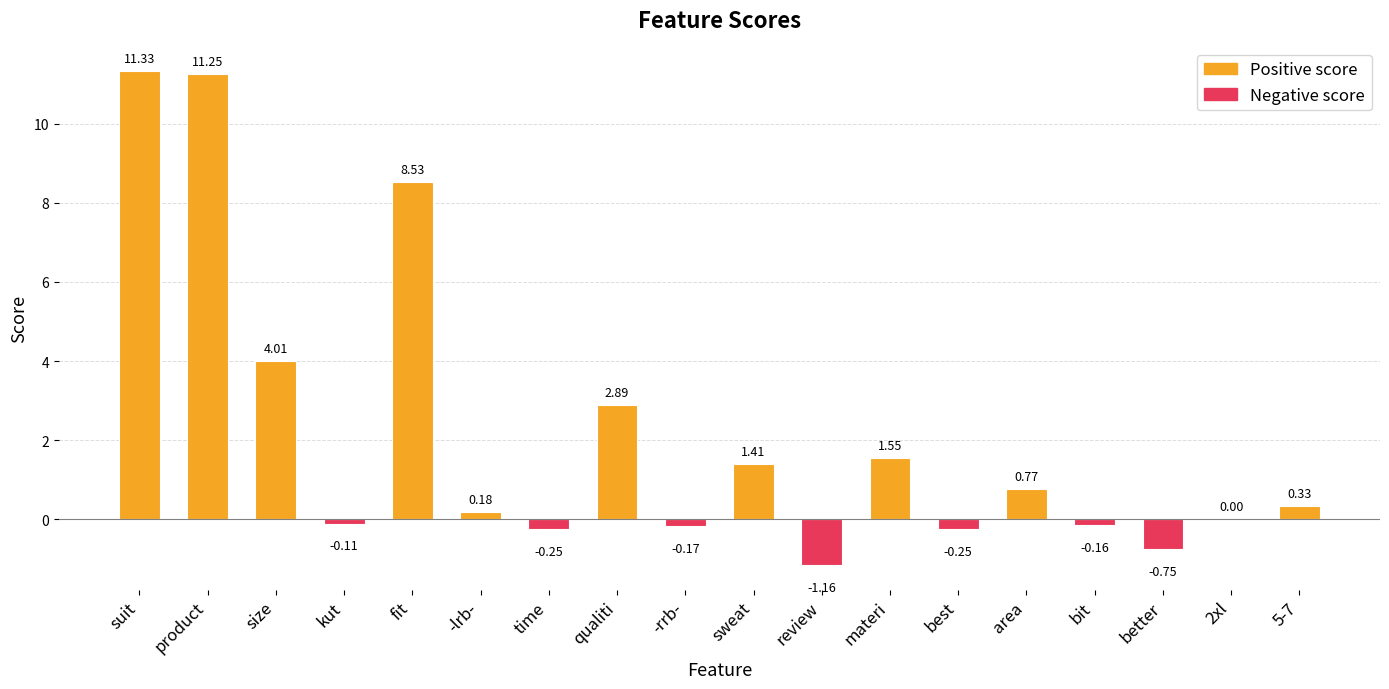

At which label is the value closest to 5?

size